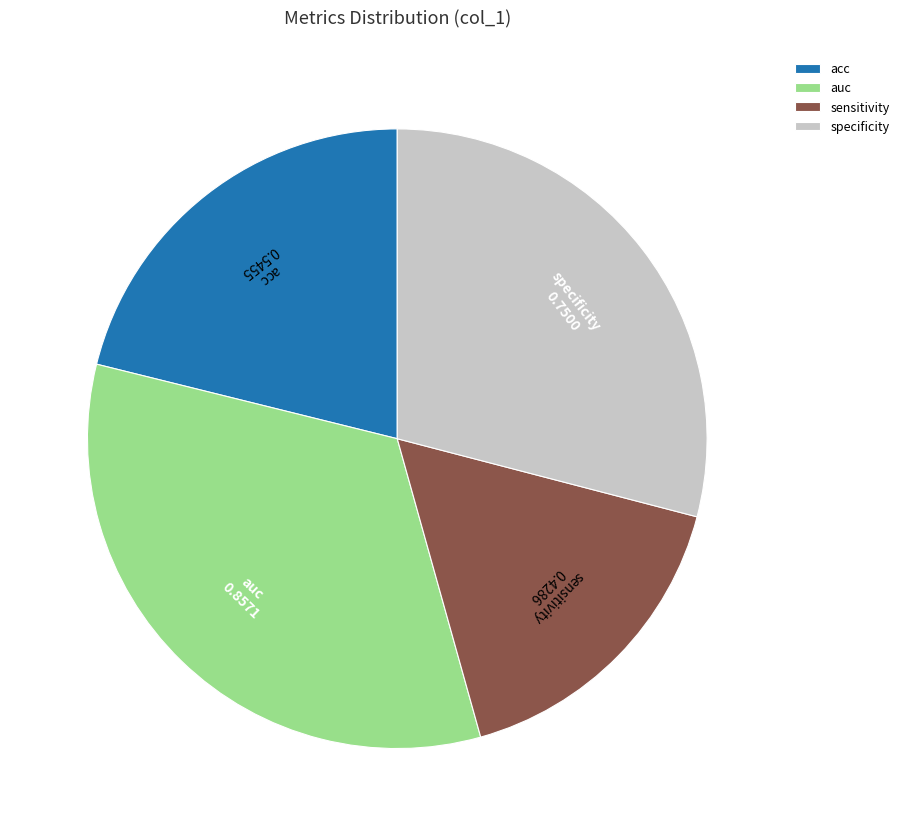

The auc slice represents 20% of the pie. True or false?

False